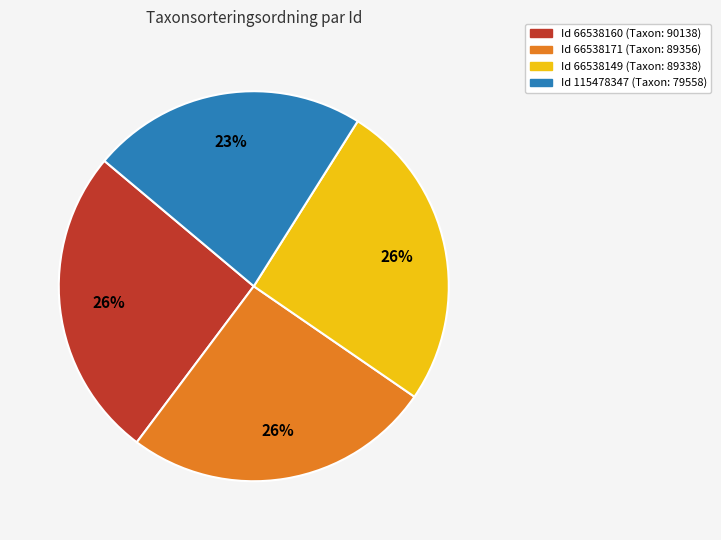

To the nearest percent, what is the average slice percentage?

25%